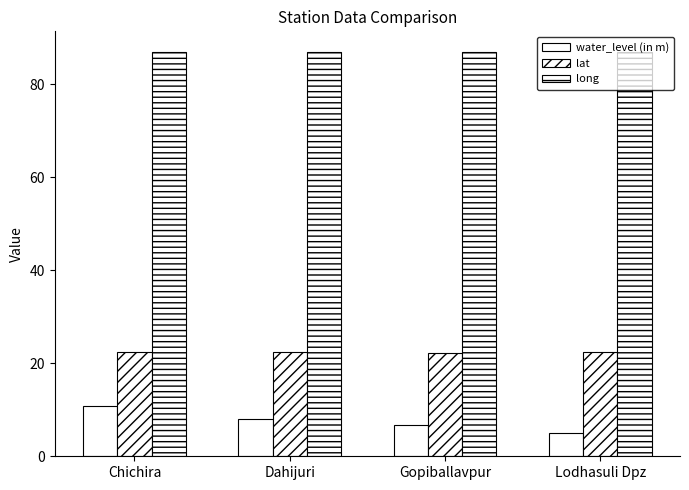

Which series has the largest total across all categories?

long